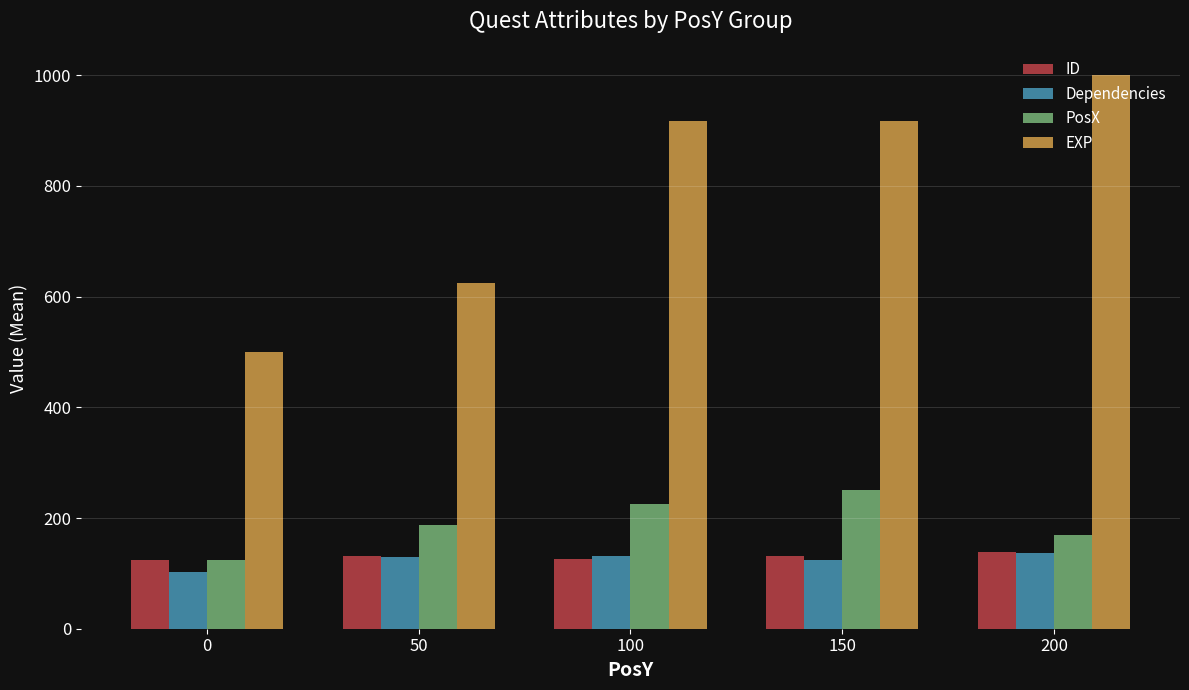

At how many categories does at least one series exceed 886?

3